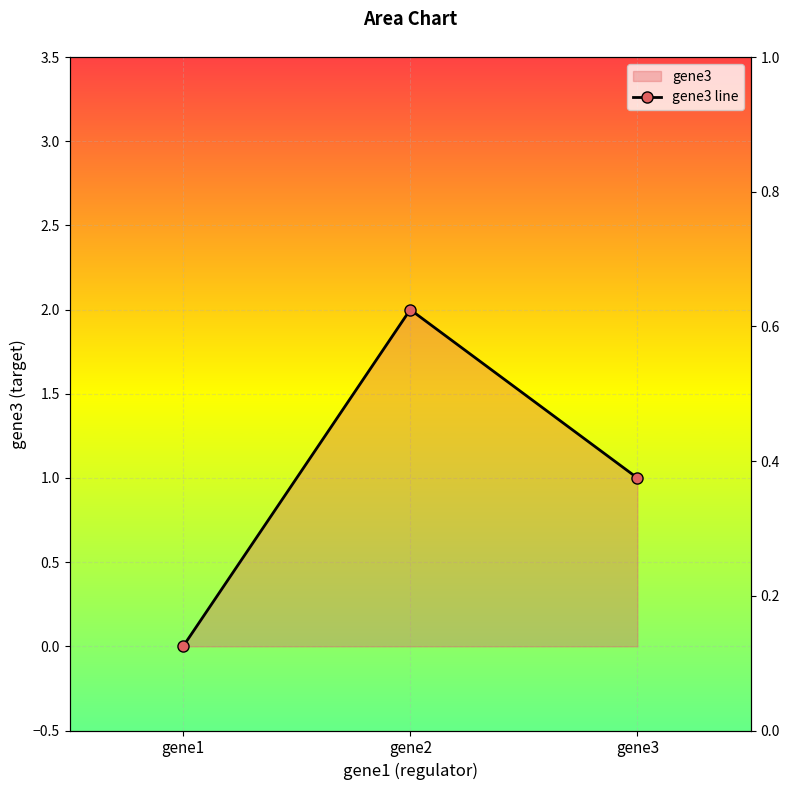

What is the difference between the maximum and second lowest values?

1